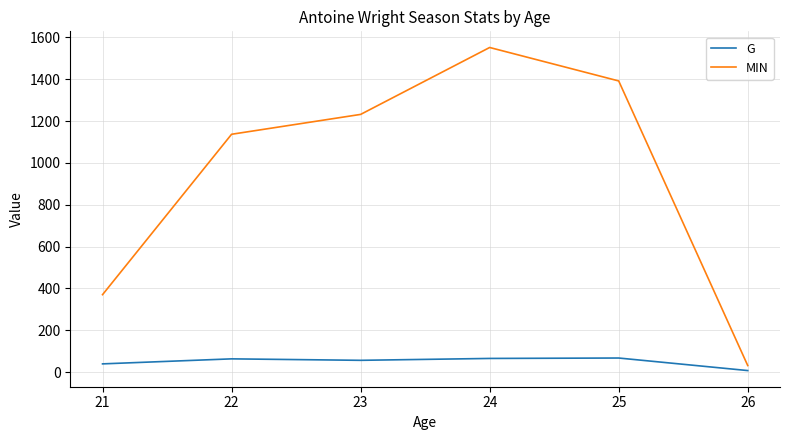

At which category is the sum across all series the highest?

24